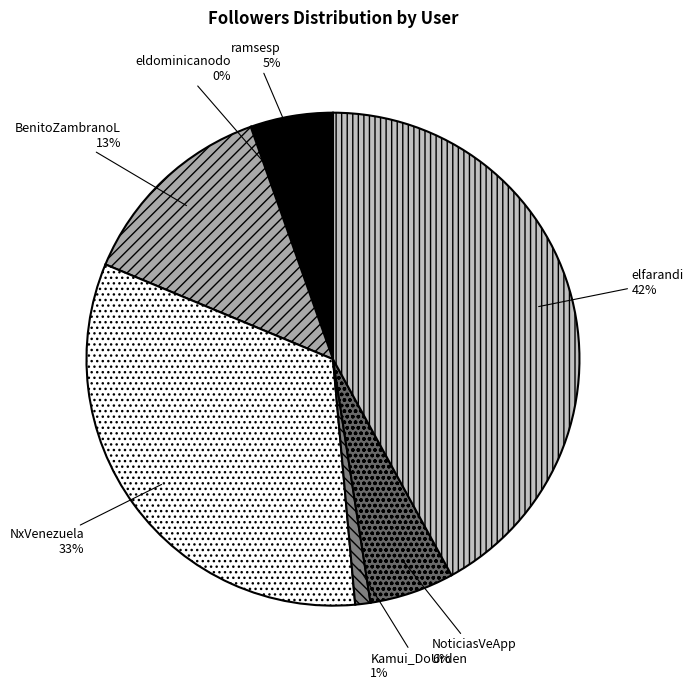

The NxVenezuela slice represents 21% of the pie. True or false?

False